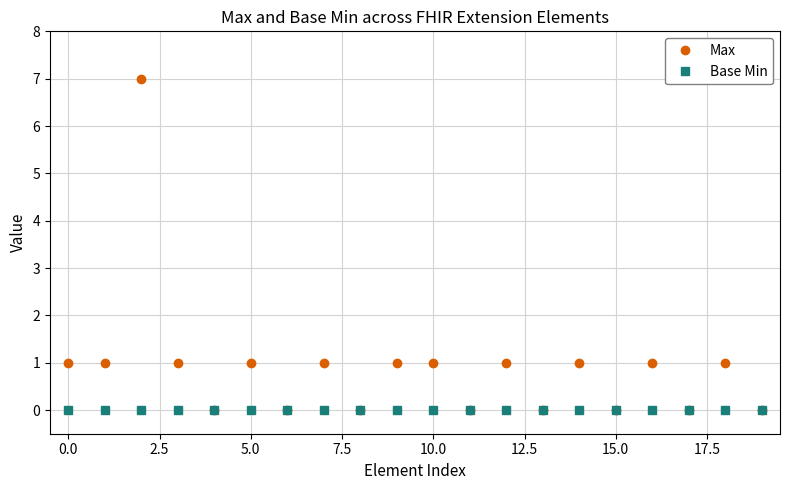

Which series has the largest range (max minus min)?

Max